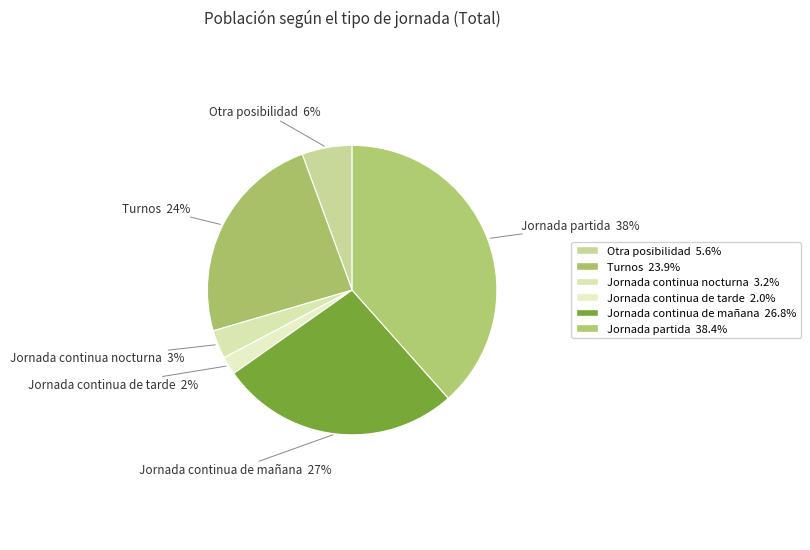

What is the largest slice in the pie chart?

Jornada partida